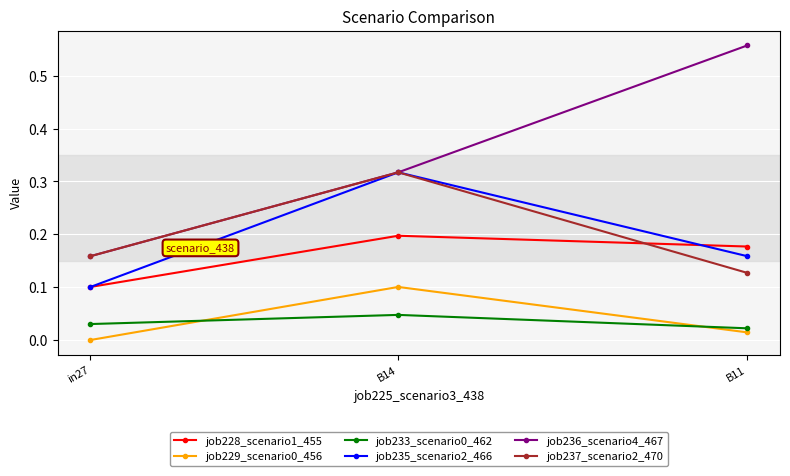

Is this an area chart (filled region under the line)?

No